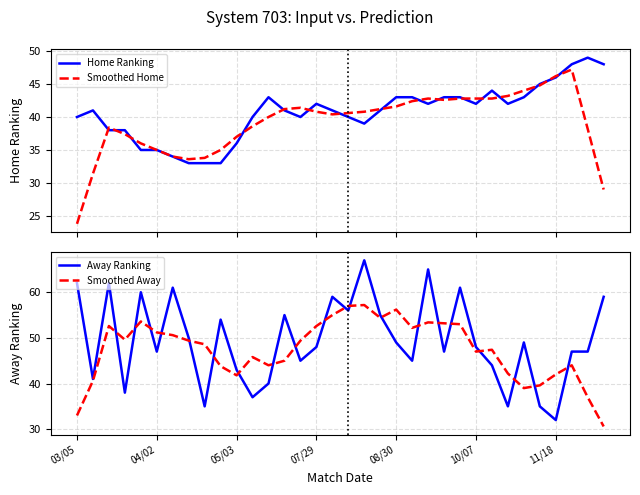

Is it true that Away Ranking equals 48.0 at 10/07?

True